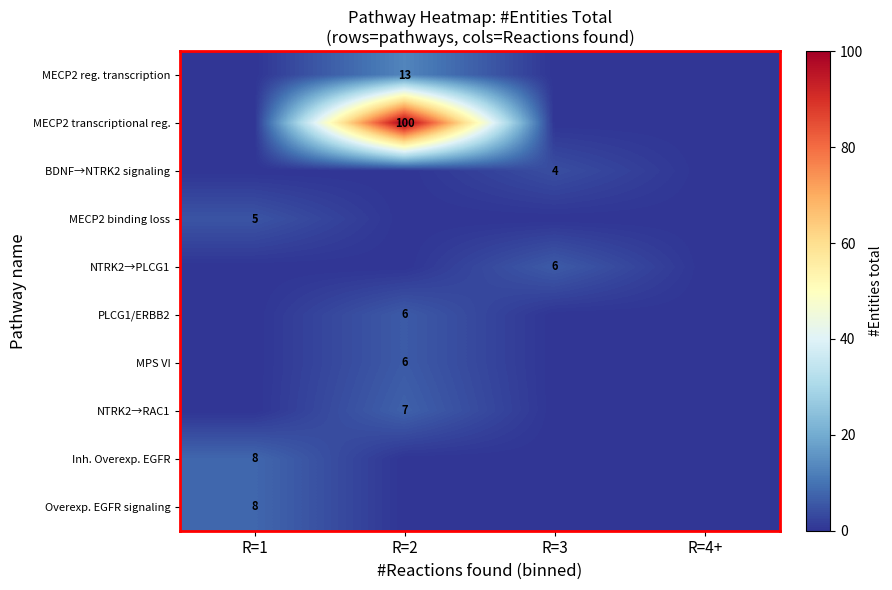

The value of Inh. Overexp. EGFR at R=1 is 8. True or false?

True